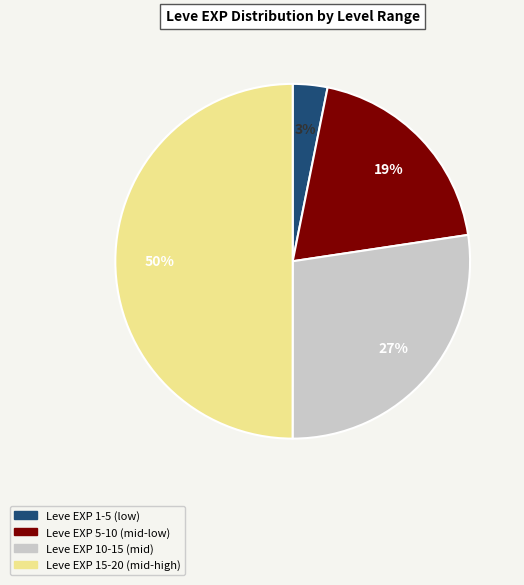

To the nearest percent, what is the difference between the largest and smallest slice percentages?

47%